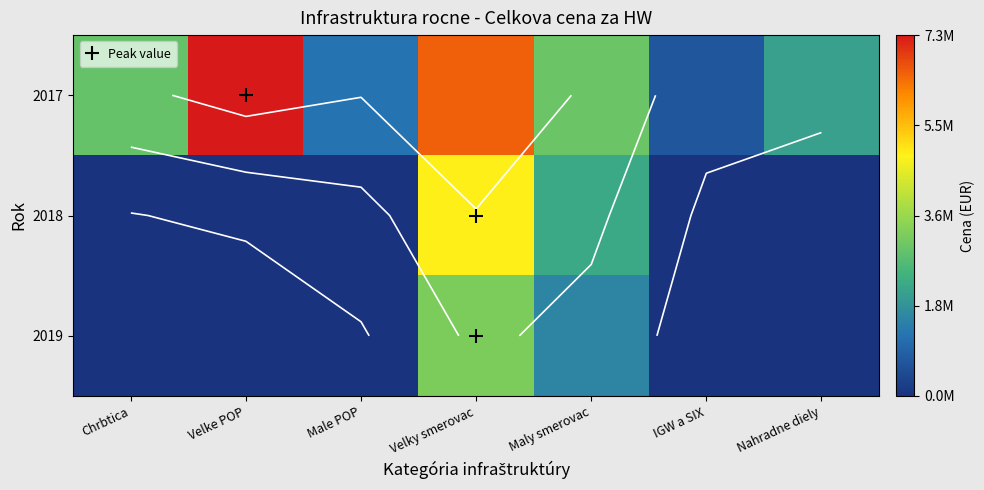

Is the value of 2018 at Velky smerovac greater than the value of 2019 at Velke POP?

Yes